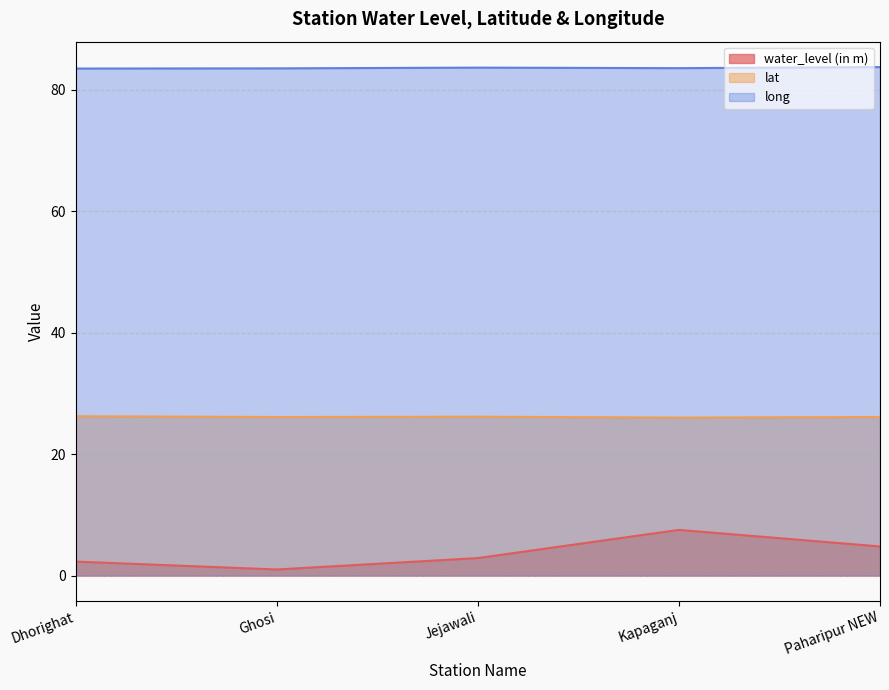

Is the value of lat at Dhorighat greater than the value of water_level (in m) at Ghosi?

Yes